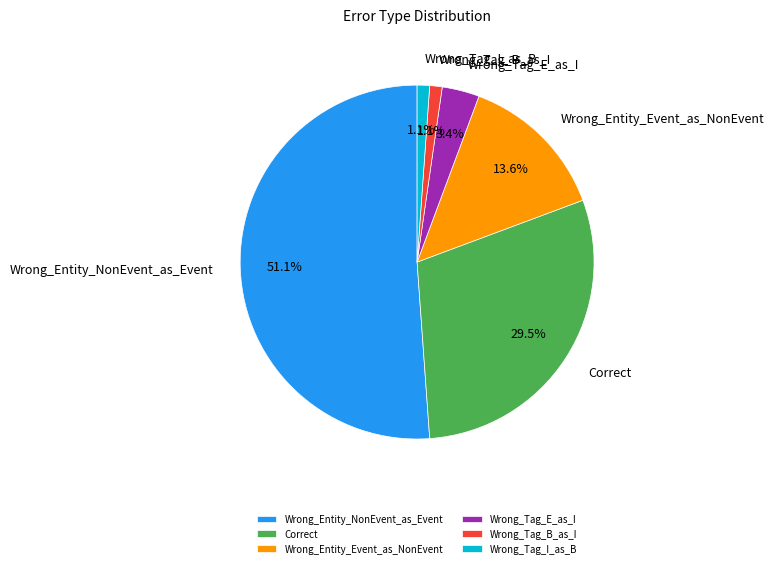

Between Correct and Wrong_Tag_I_as_B, which is larger?

Correct